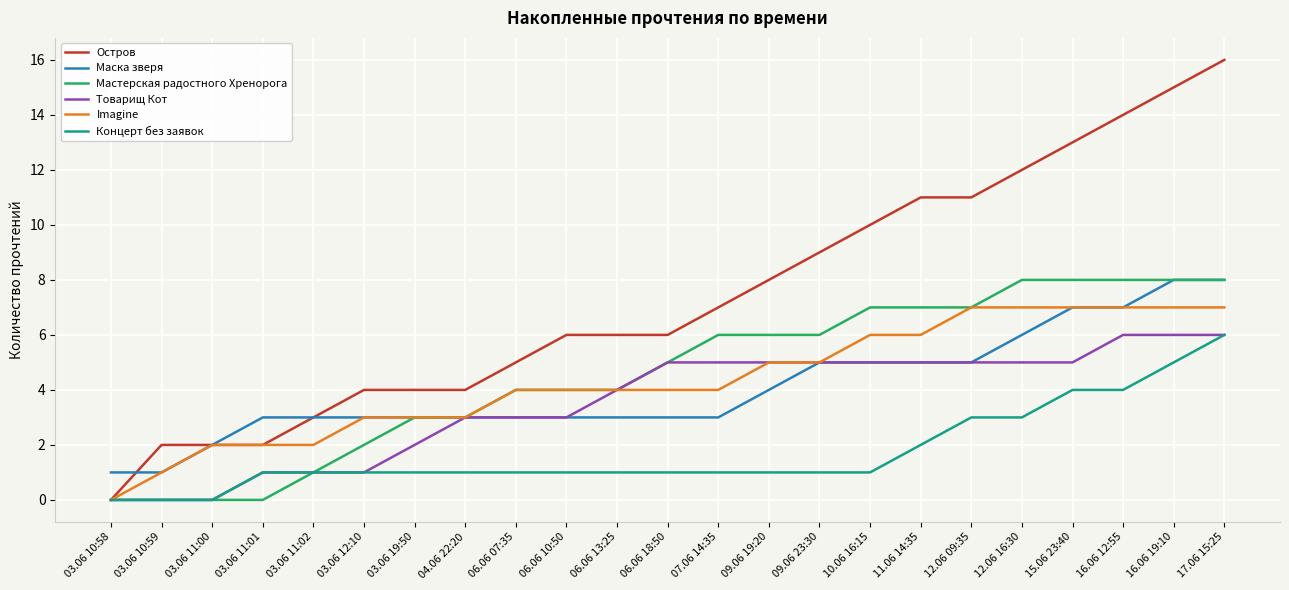

What is the maximum value shown in the chart?

16